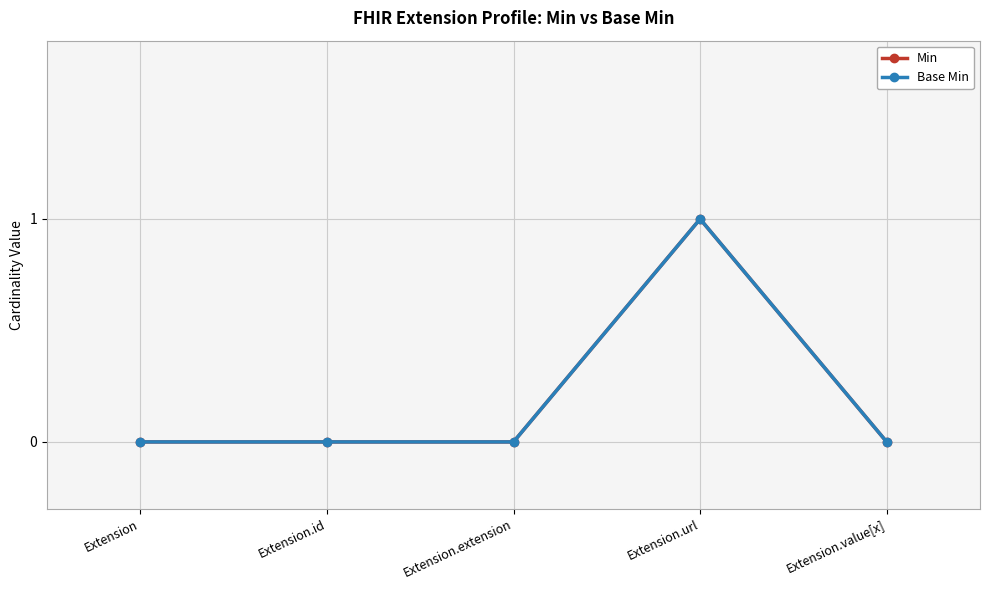

At which category does Base Min reach its first local peak?

Extension.url